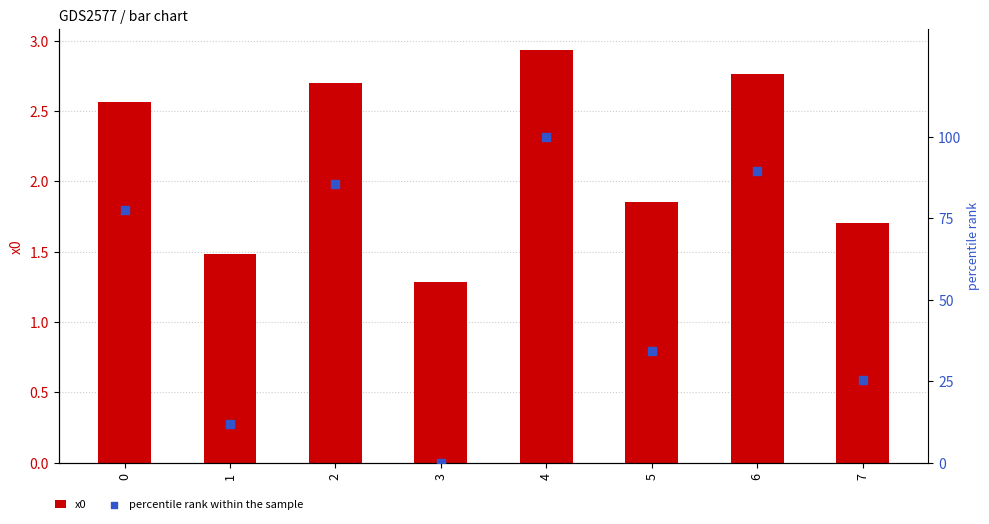

What is the total value across all series at 7?

26.9